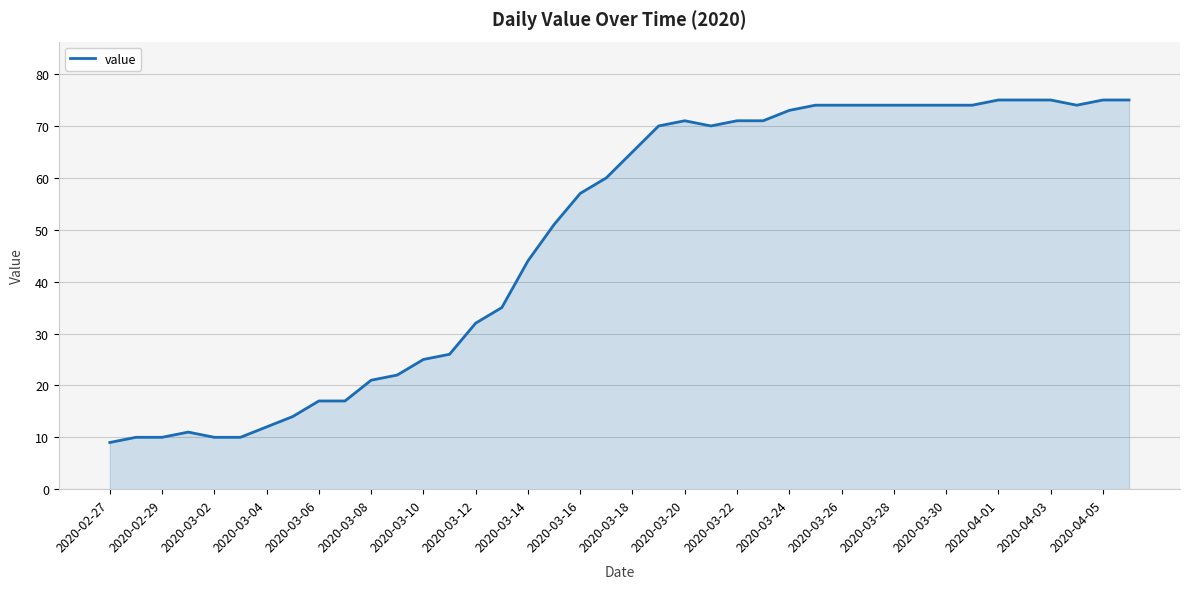

What is the minimum value shown in the chart?

9